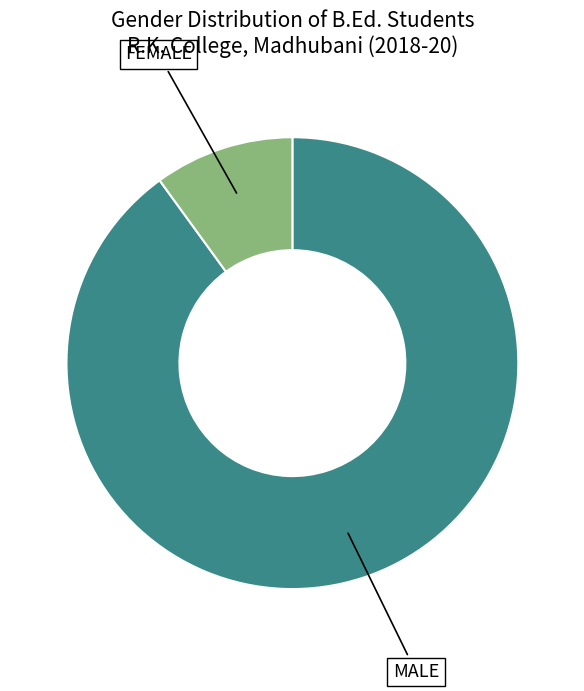

Is there a majority slice in this chart?

Yes